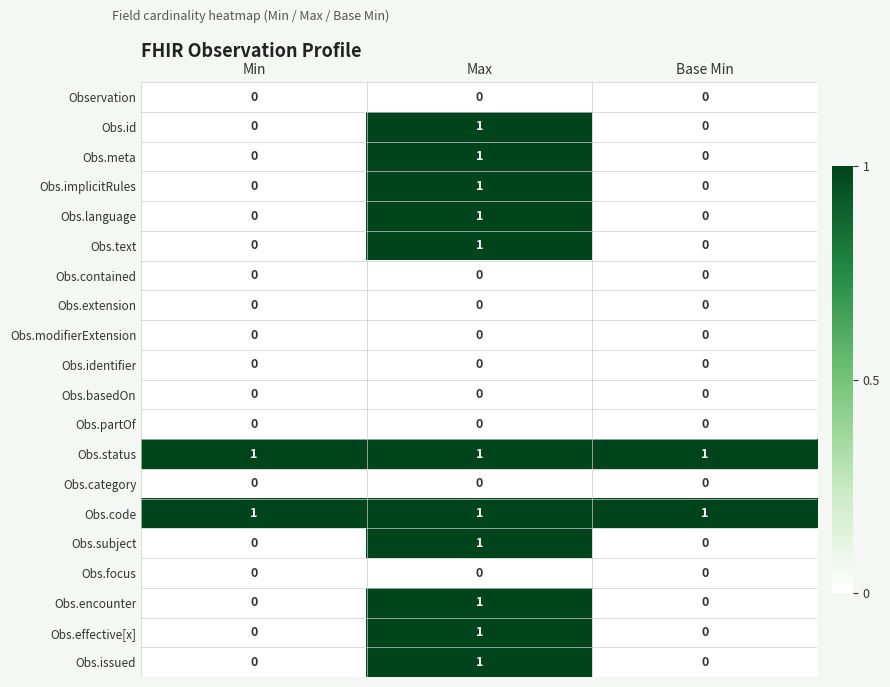

True or false: Obs.status has a value of 0 at Base Min.

False